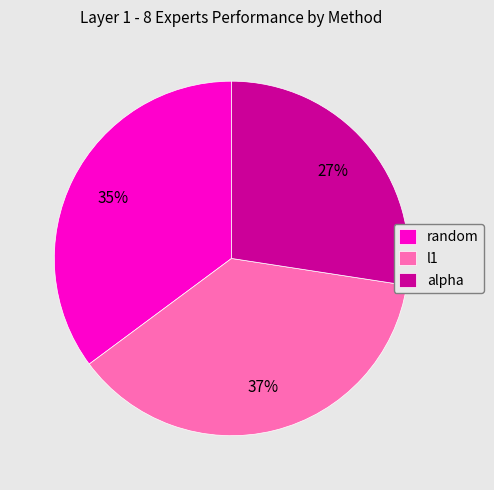

What is the smallest slice in the pie chart?

alpha